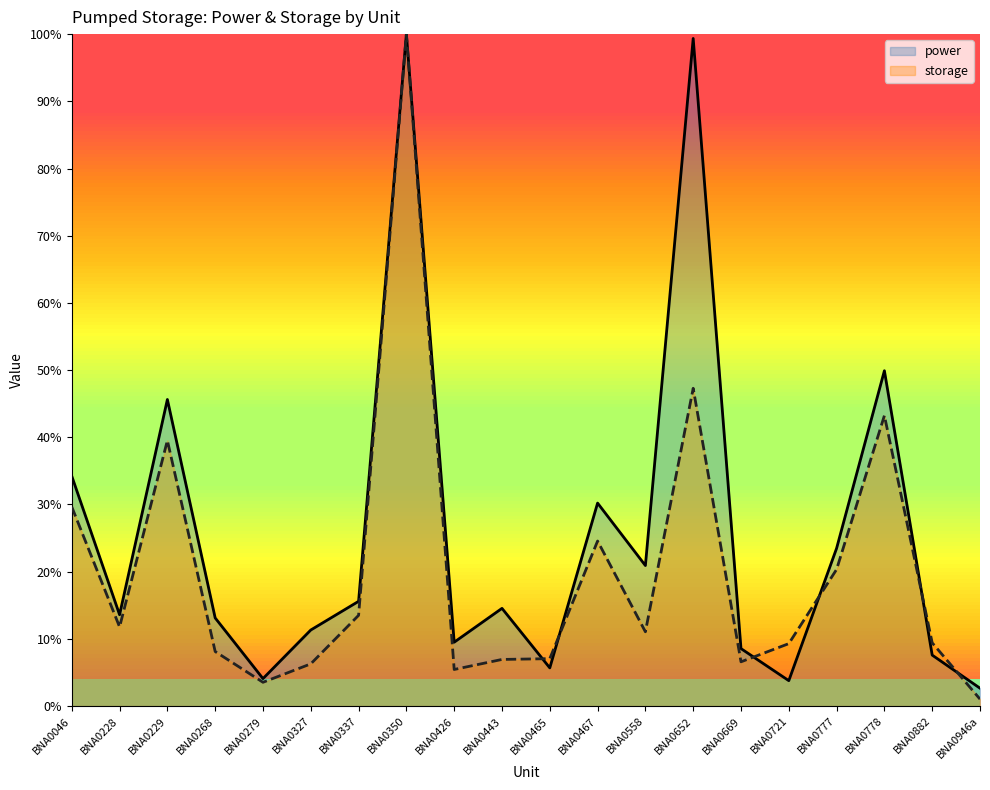

What is the total value across all series at BNA0465?

12.7